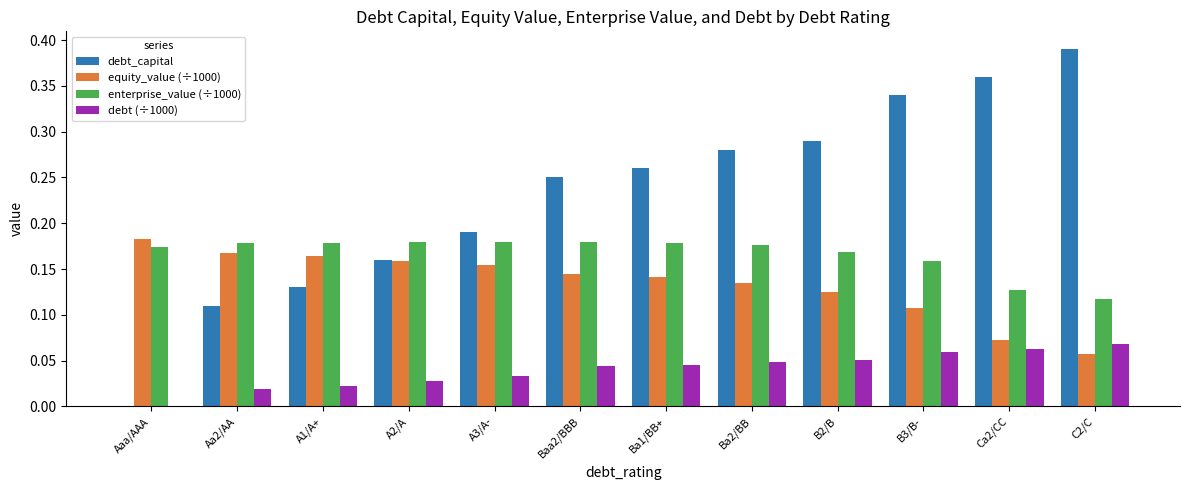

Which series has the largest total across all categories?

debt_capital